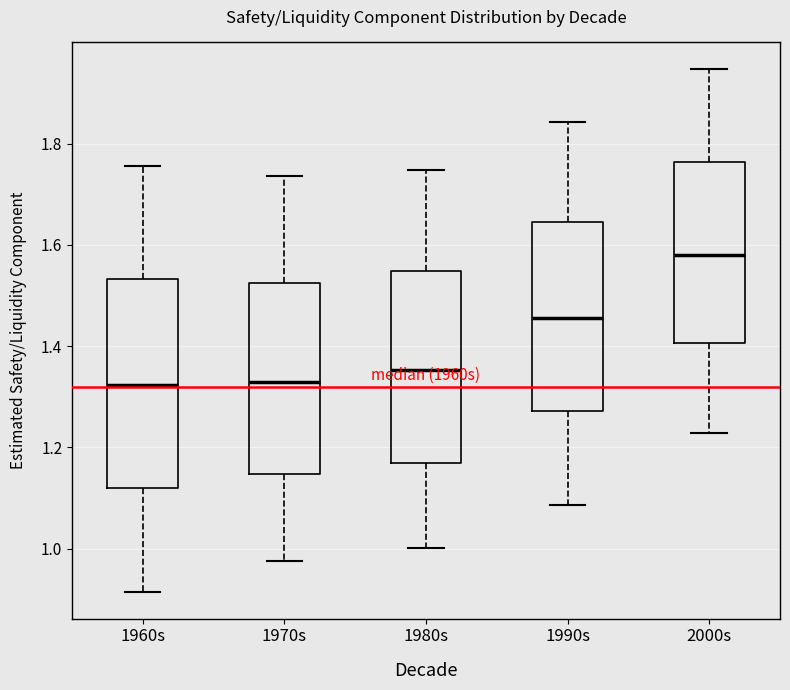

Reading left to right, transcribe this box plot: for each box, give where its median line is, the range the box spans, and where its two whiskers end, as read against the y-axis. The values are not printed on the chart, so give them approximately, as read against the axis.

1960s: median 1.32, box 1.12 to 1.54, whiskers 0.92 to 1.76
1970s: median 1.32, box 1.14 to 1.52, whiskers 0.98 to 1.74
1980s: median 1.36, box 1.16 to 1.54, whiskers 1.00 to 1.74
1990s: median 1.46, box 1.28 to 1.64, whiskers 1.08 to 1.84
2000s: median 1.58, box 1.40 to 1.76, whiskers 1.22 to 1.94